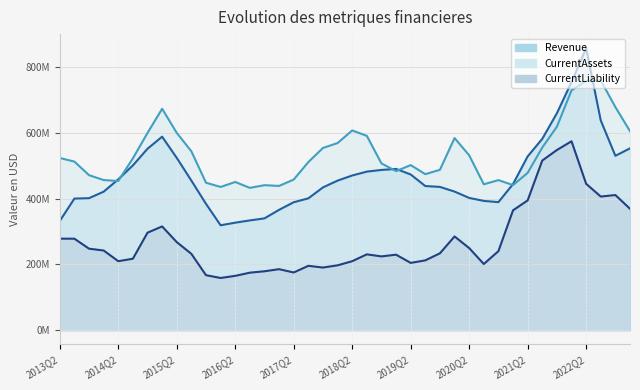

Between 2016Q1 and 2021Q2, which series saw the biggest shift?

CurrentLiability